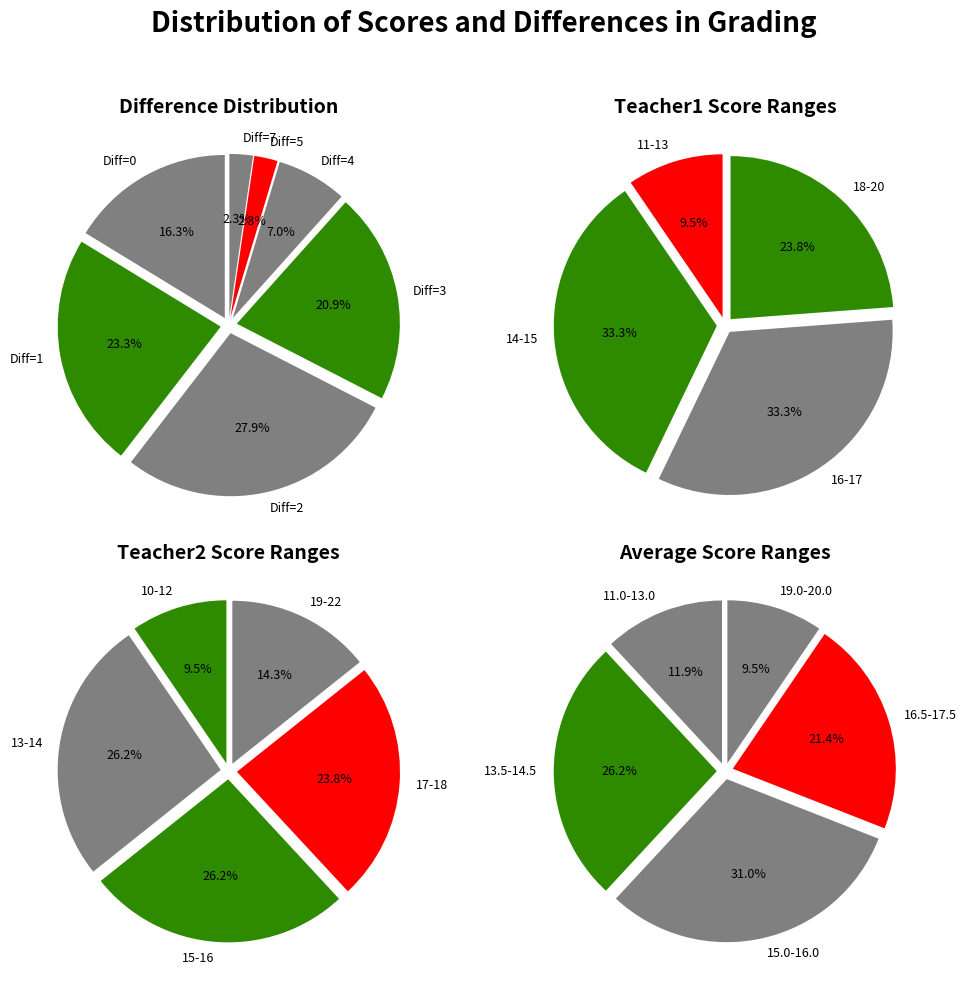

To the nearest percent, what portion does Difference 7 represent?

2%